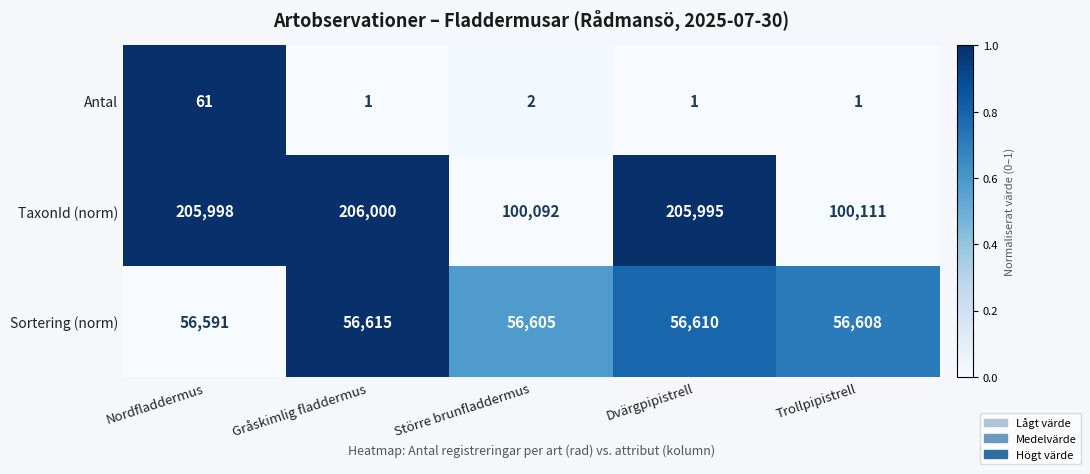

What is the difference between the highest and lowest values at Gråskimlig fladdermus?

205999